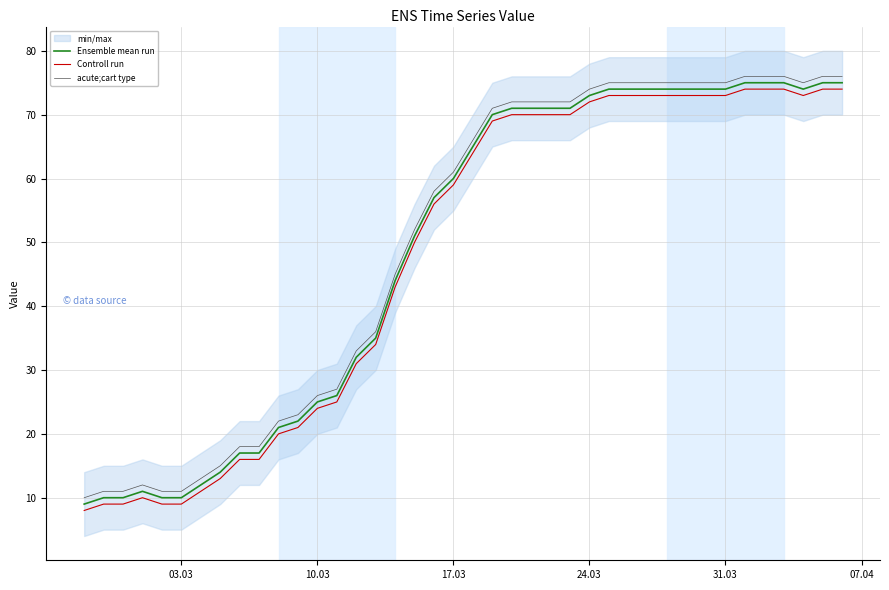

True or false: acute;cart type and Ensemble mean run intersect in this chart.

False